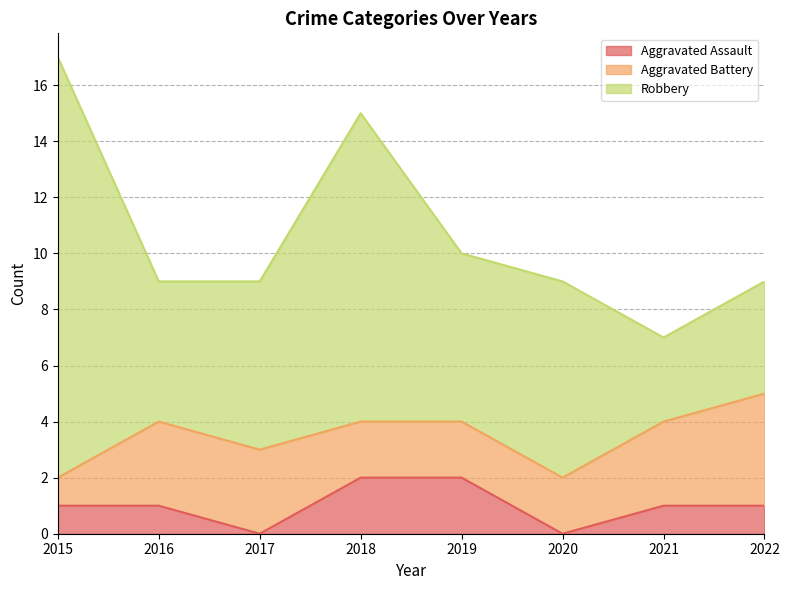

How many data points in Aggravated Assault are above 1?

2